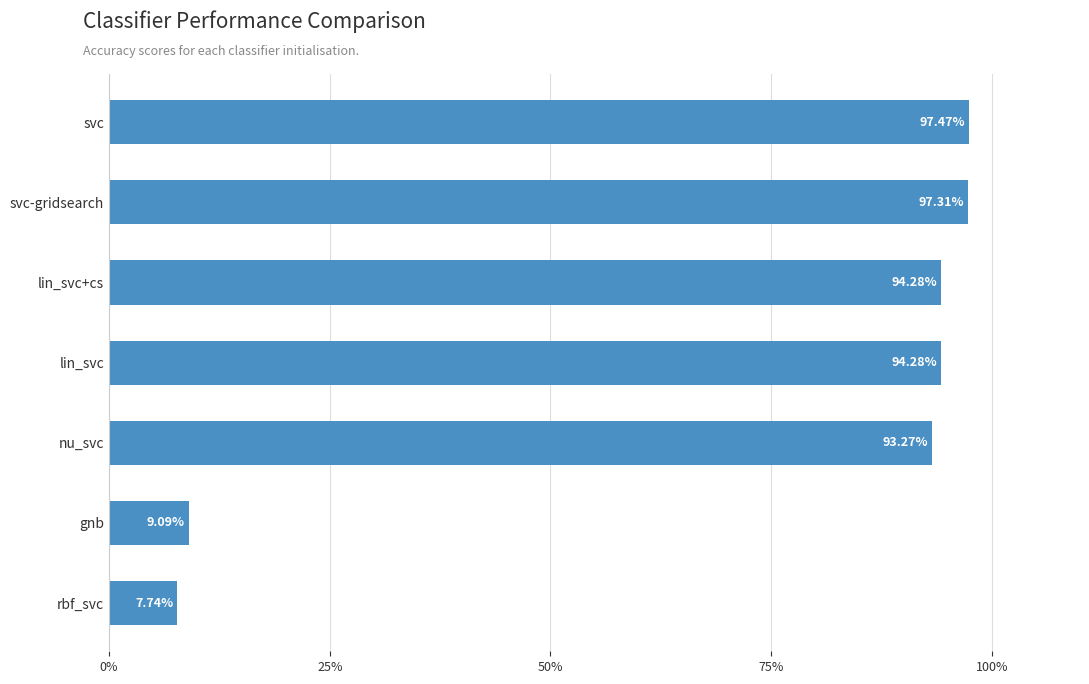

What is the difference between the maximum and second lowest values?

0.9